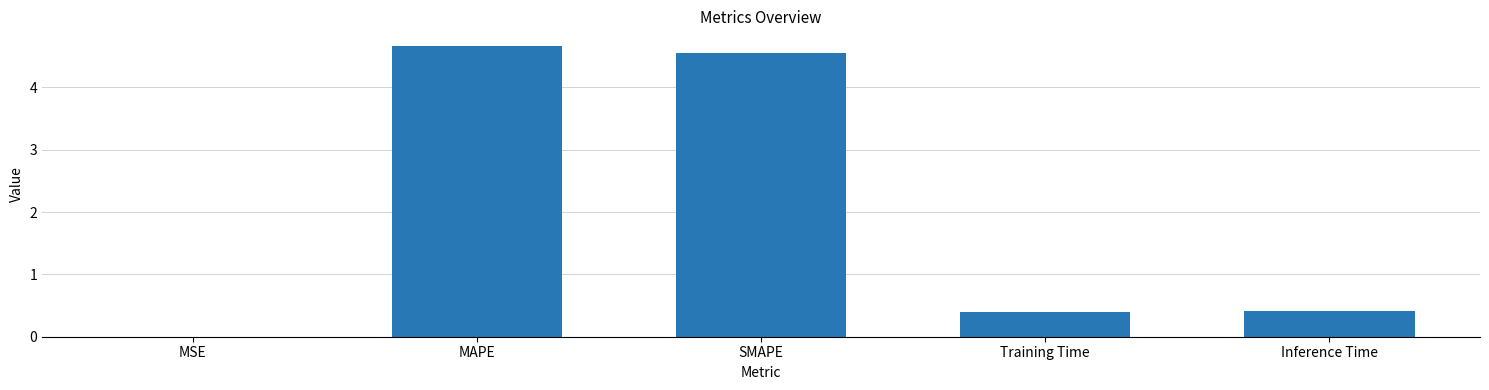

True or false: the data shows 4.6 at SMAPE.

True